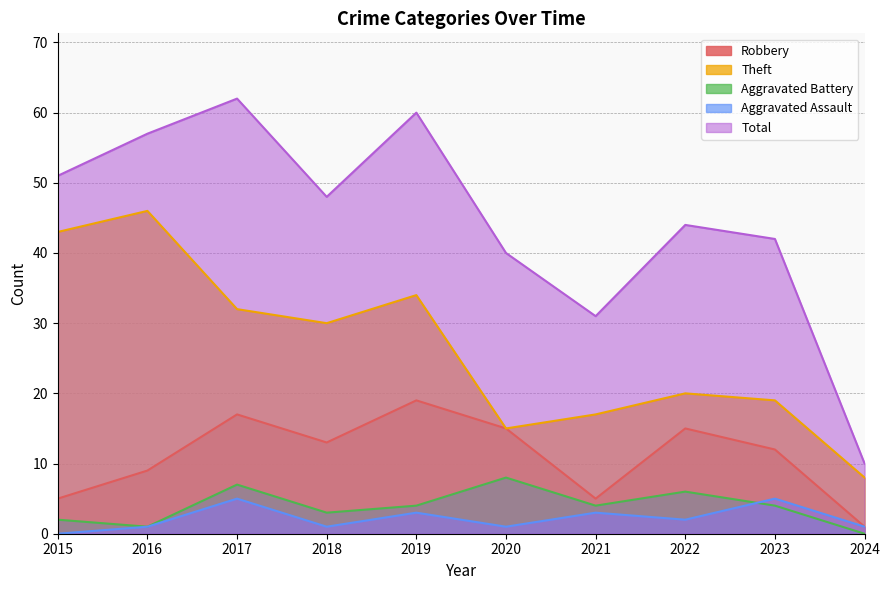

What is the value of the Aggravated Assault point at the 2nd from the left?

1